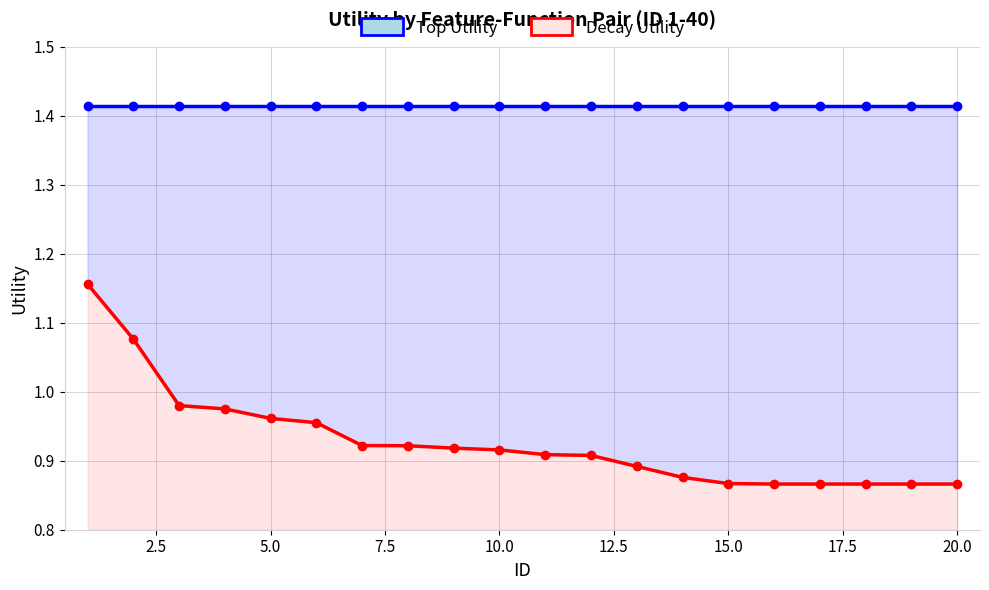

What is the sum of all Decay Utility values?

18.6